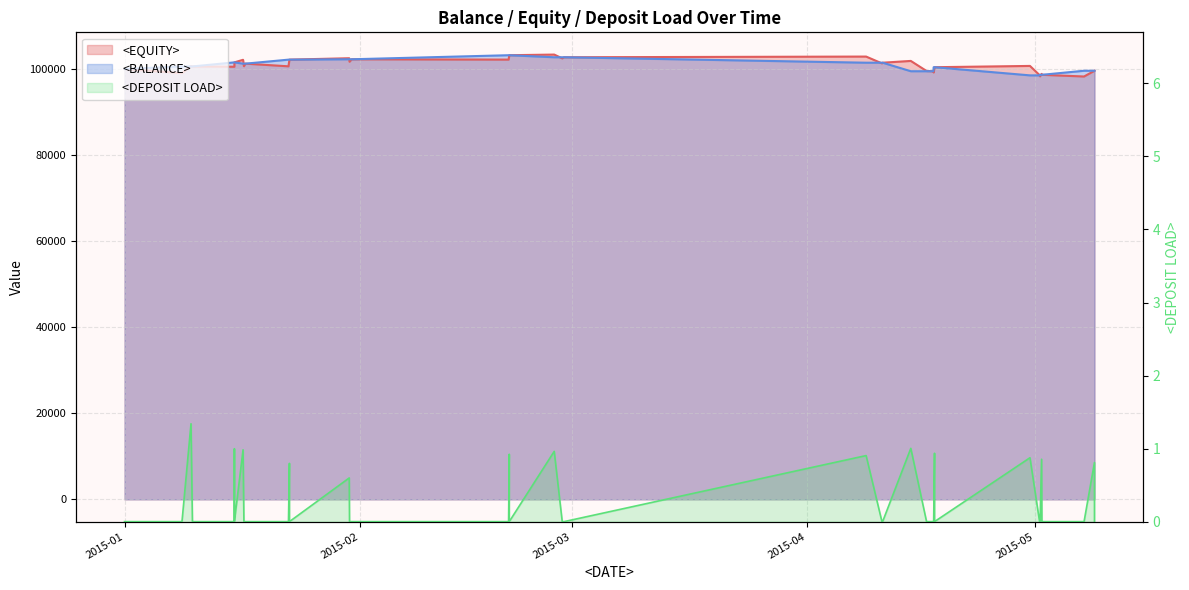

Which category has the lowest value across all series?

2015-01